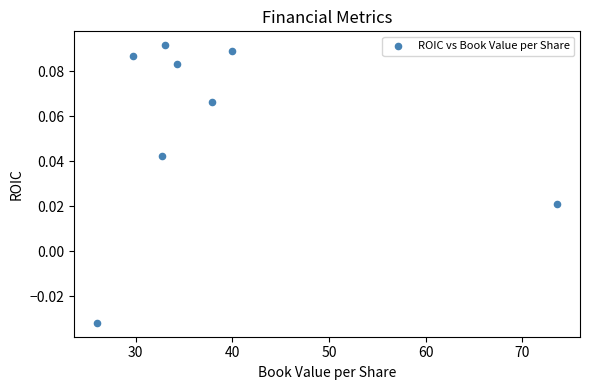

What is the average X value?

38.4